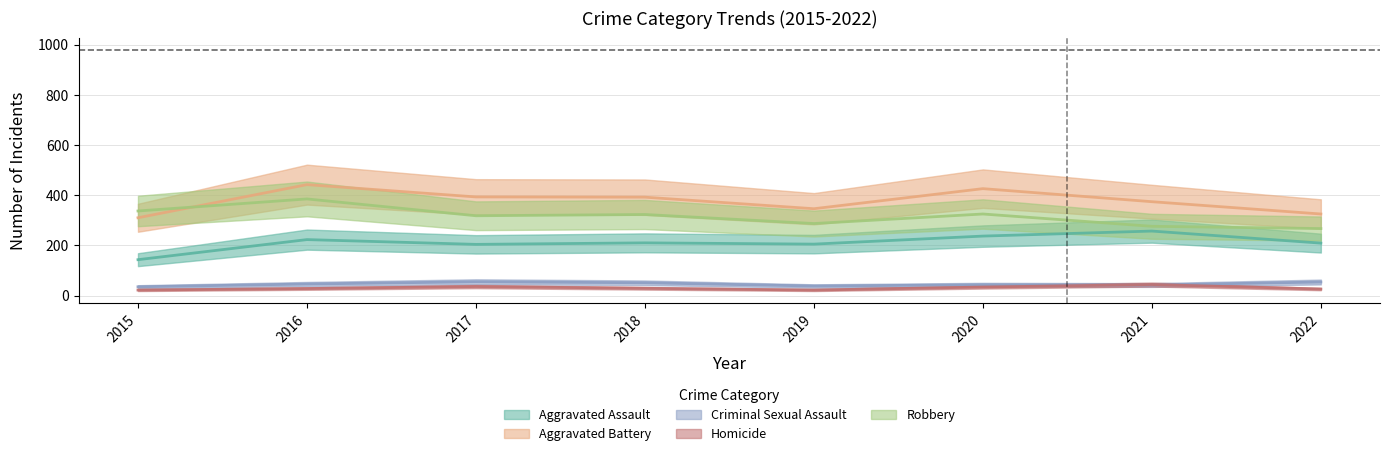

What is the value of the Aggravated Assault point at the 3rd from the left?

204